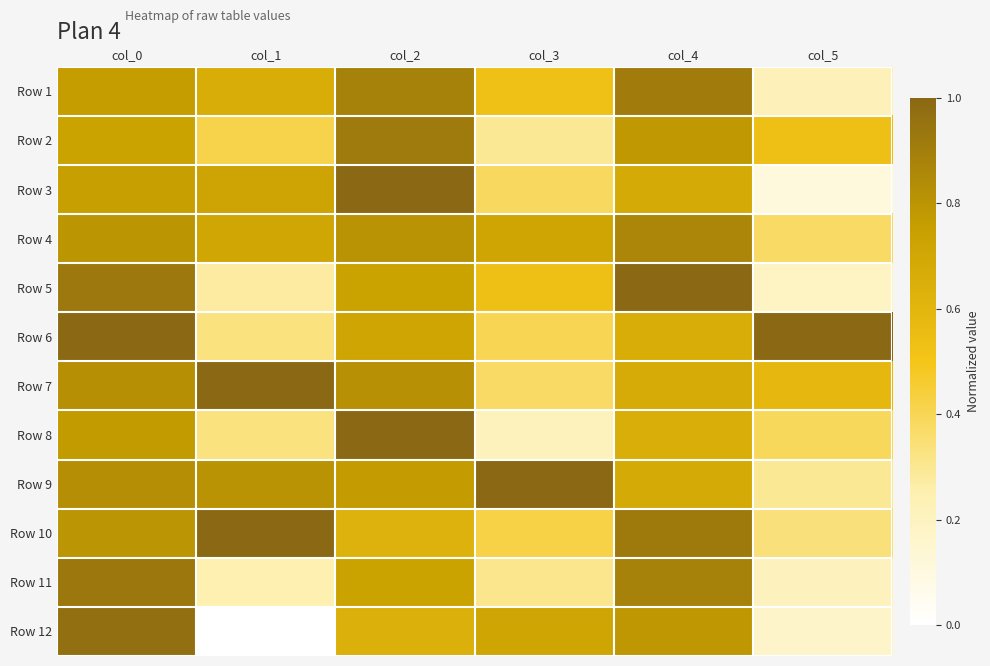

What is the spread (max minus min) of values at col_4?

0.3